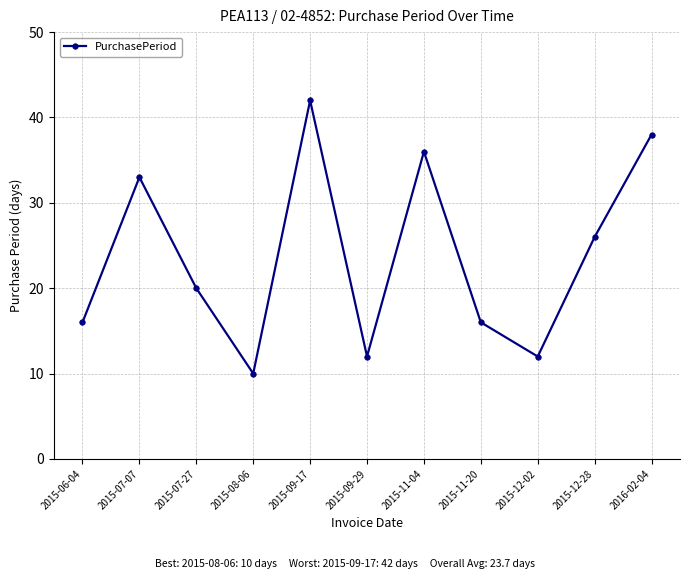

What is the label of the 2nd point from the right?

2015-12-28